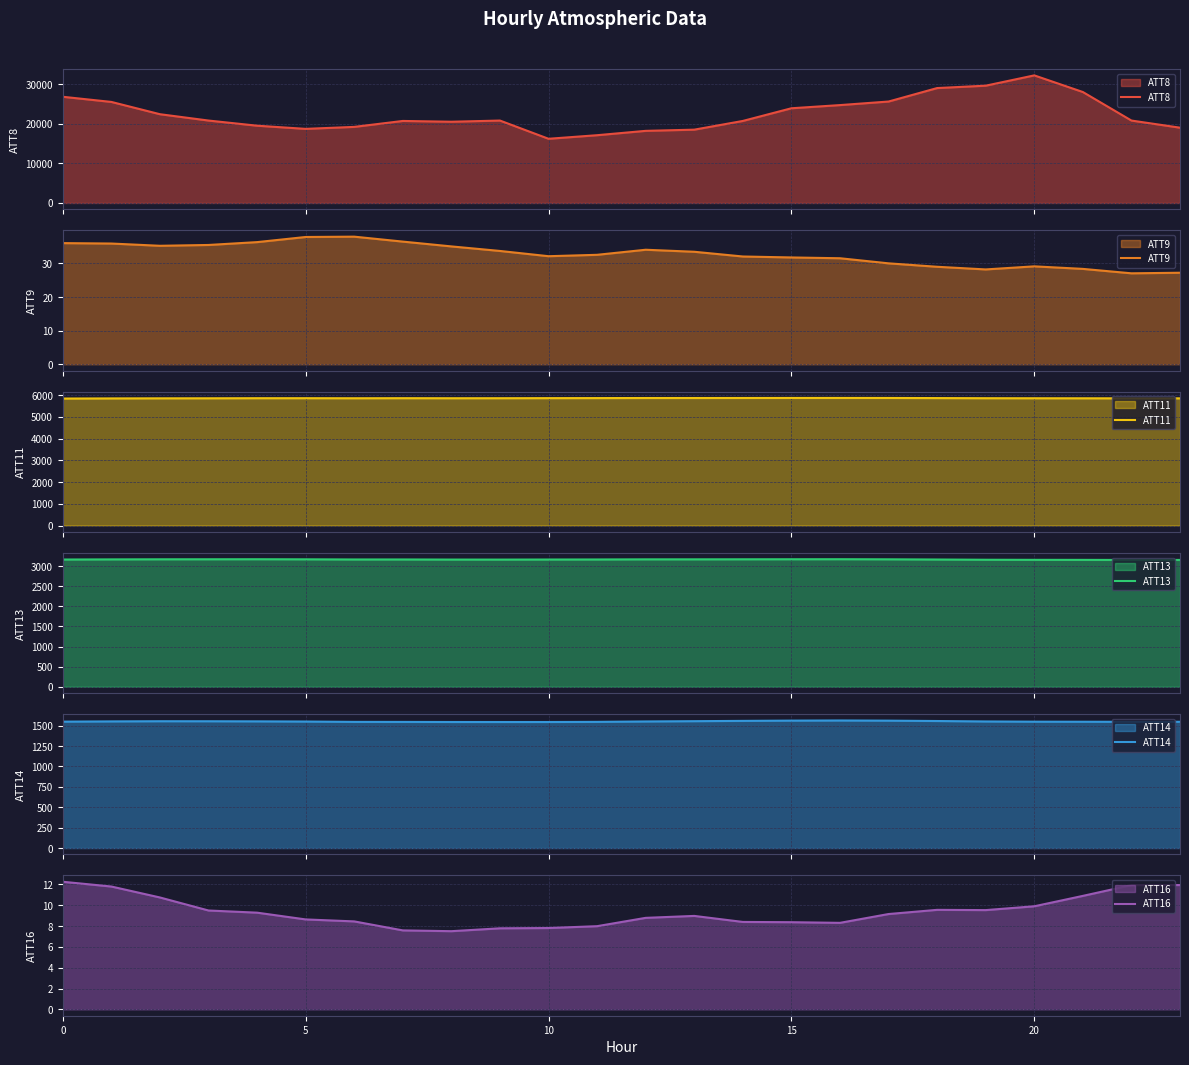

What is the highest value of the ATT13 series?

3173.0